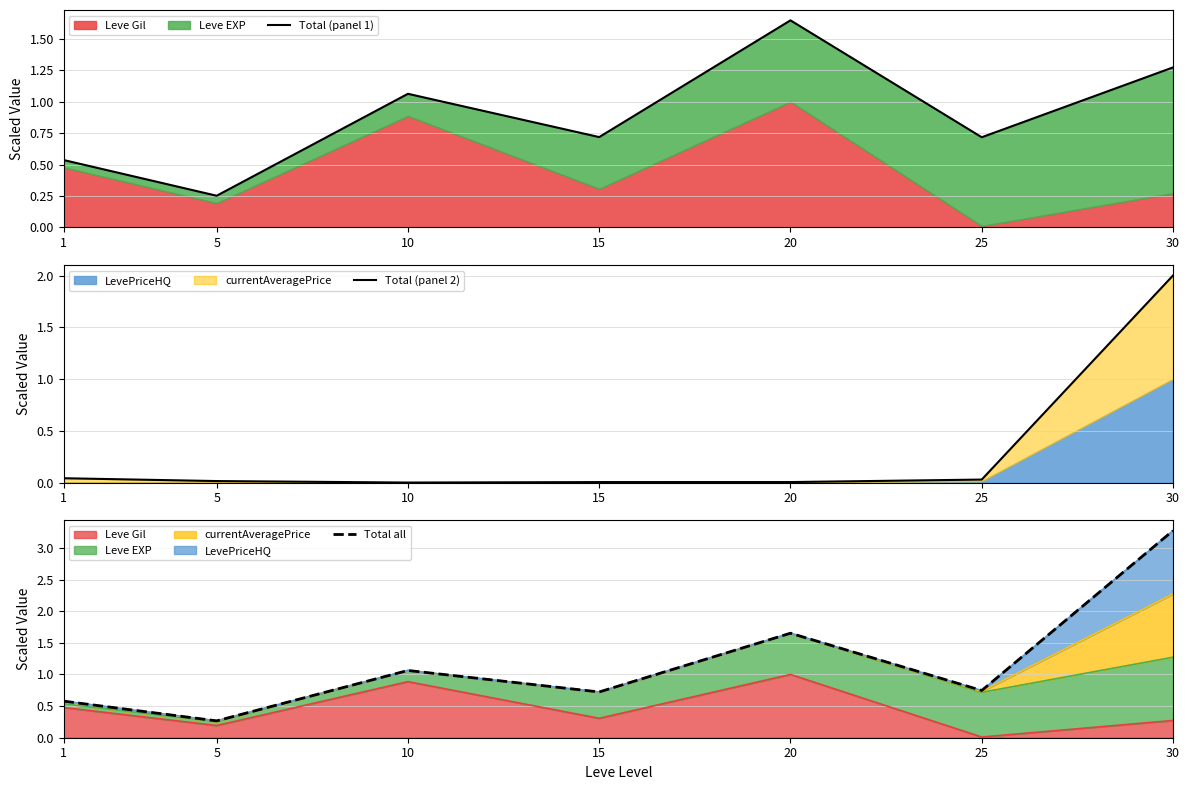

Where is Total (panel 2) nearest to the value 1?

1